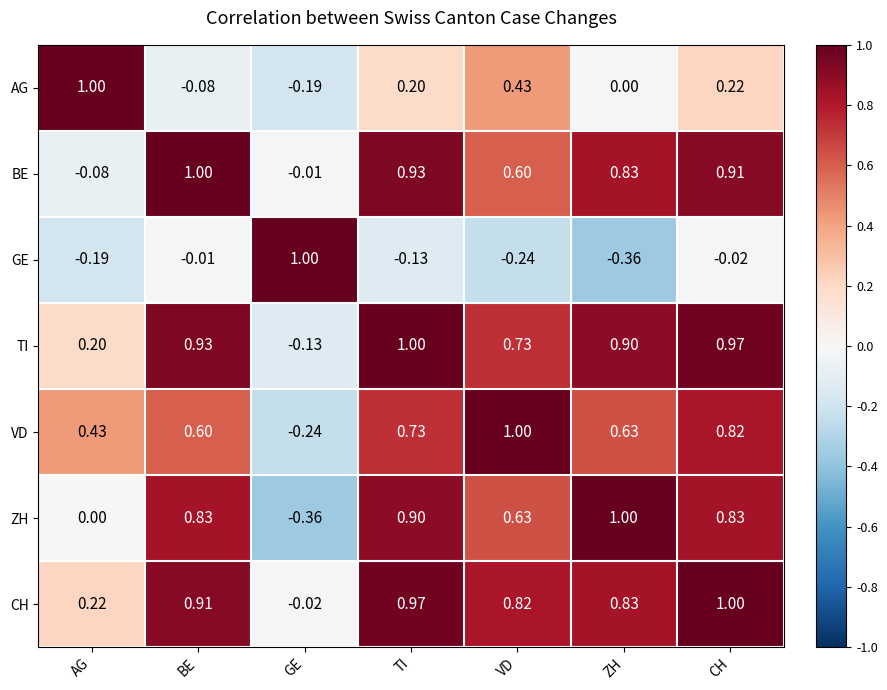

How many values in the VD series are below 0?

1